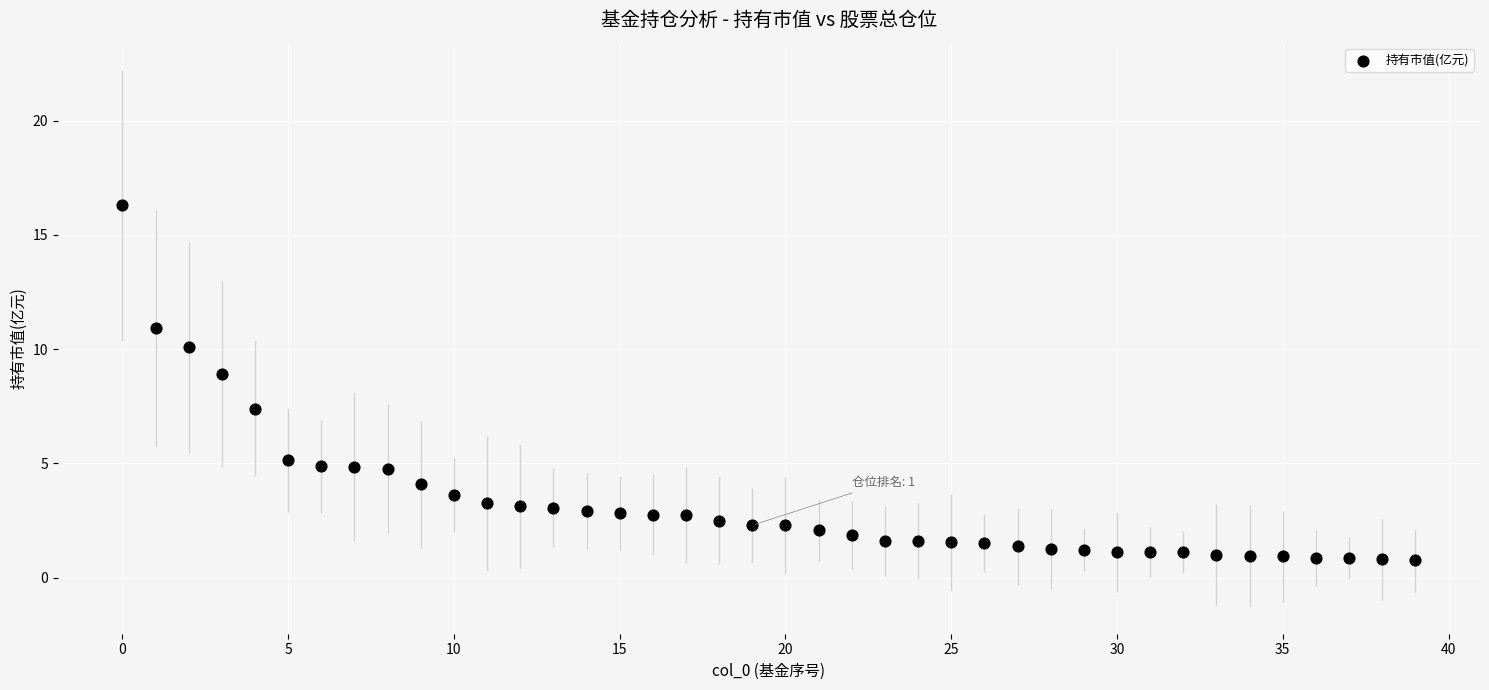

What is the range of Y values (max minus min)?

15.5